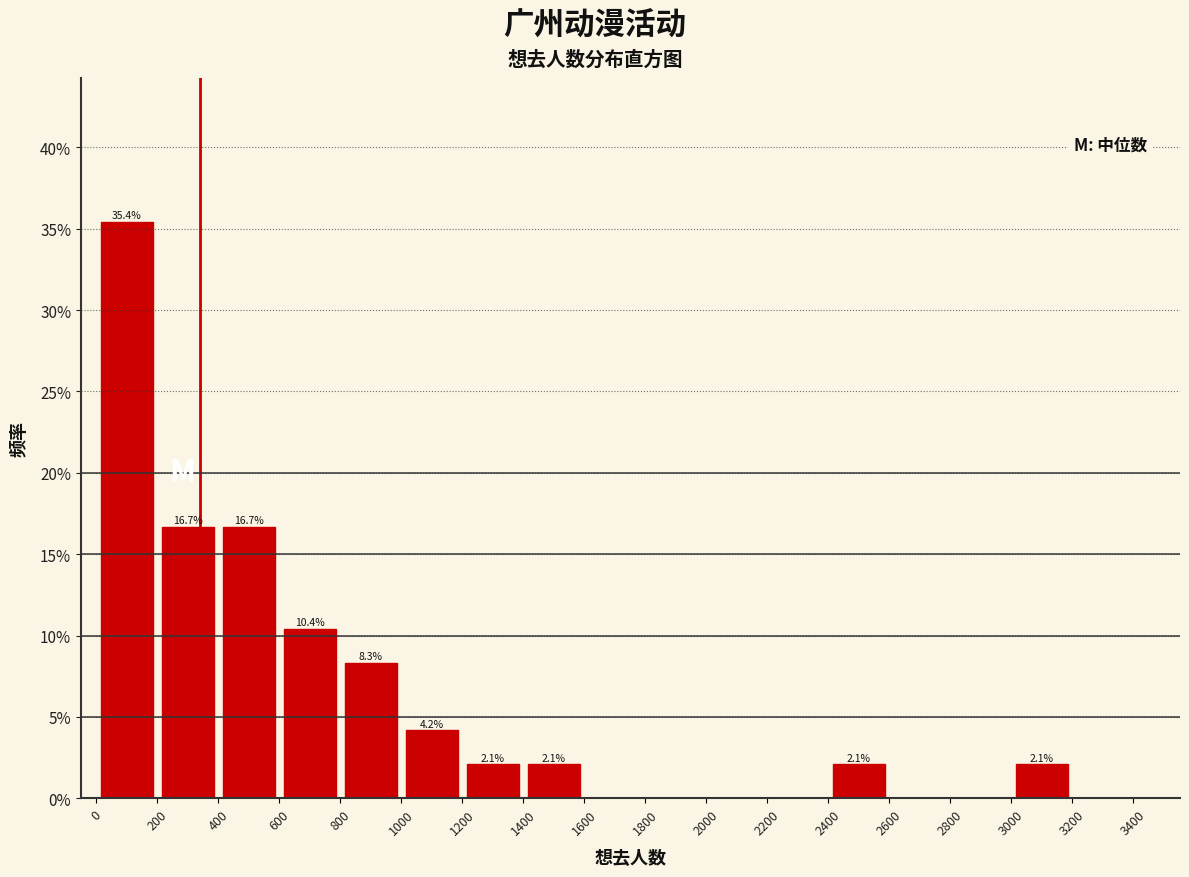

Which range on the x-axis has the tallest bar?

0 to 200